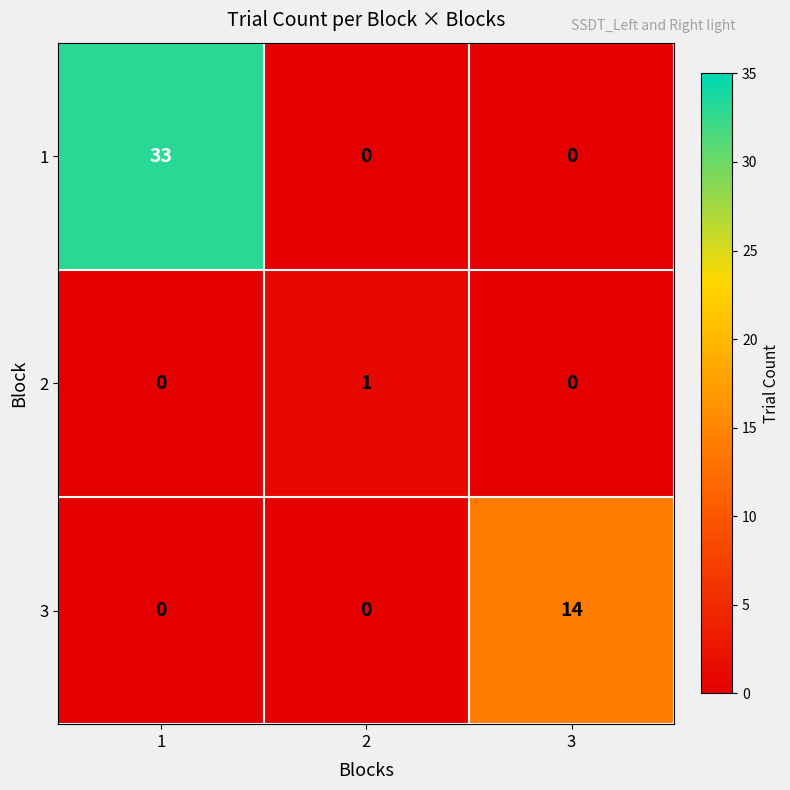

What is the difference between the 3 values at 3 and 2?

14